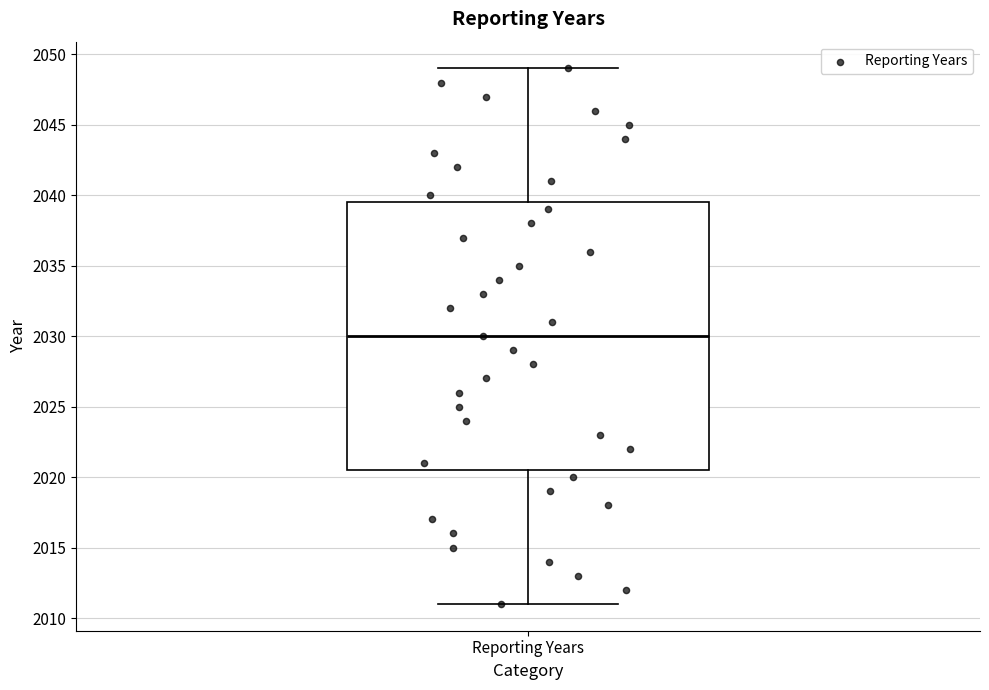

Read this box plot against the y-axis: the position of the median line, the range covered by the box, and the ends of both whiskers. The values are not printed on the chart, so give them approximately, as read against the axis.

median 2030.0, box 2020.5 to 2039.5, whiskers 2011.0 to 2049.0